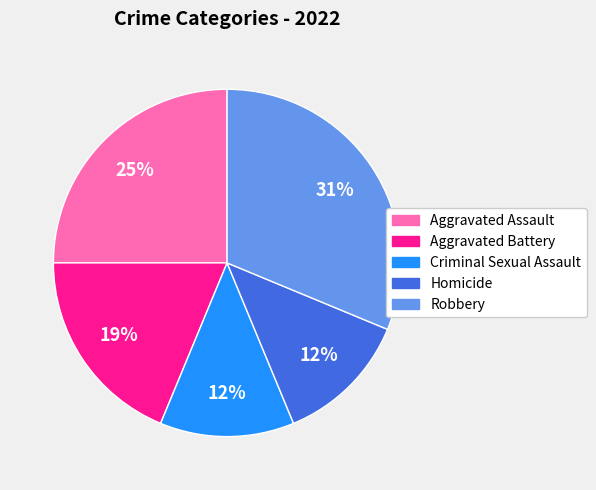

How many slices are in this pie chart?

5